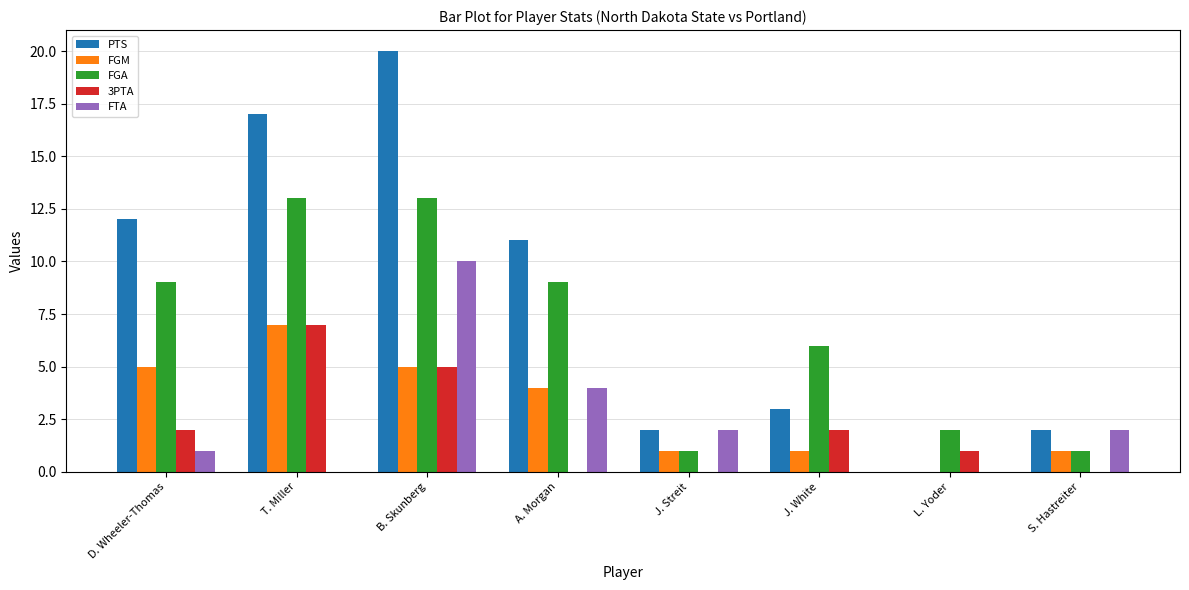

Between J. Streit and J. White, which series saw the biggest shift?

FGA